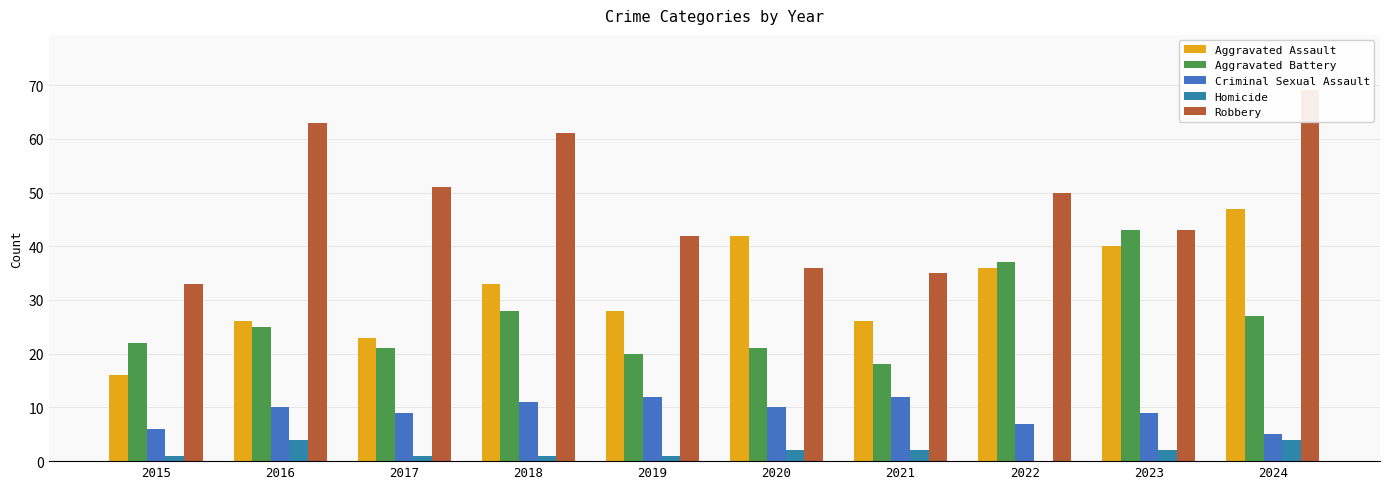

What value does the Criminal Sexual Assault series have at 2015?

6